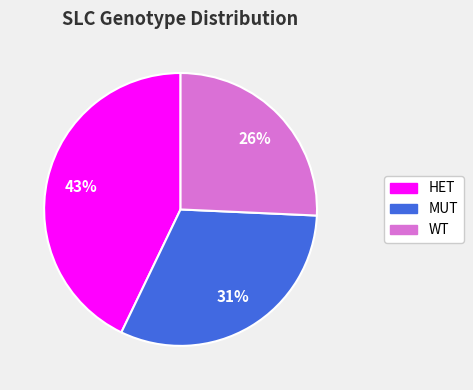

Is the sum of WT and HET greater than half?

Yes